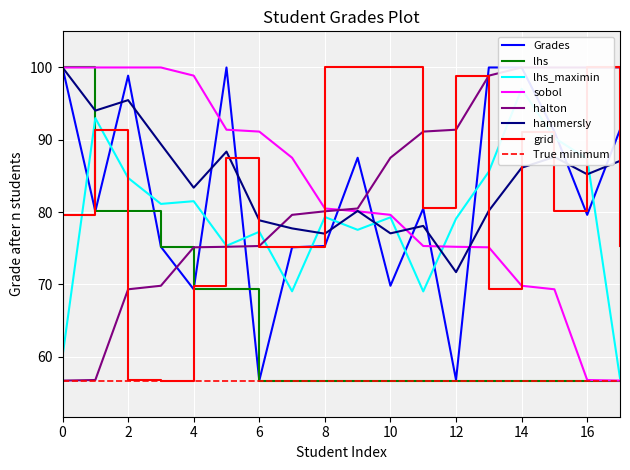

What value does the data have at 13?

100.0